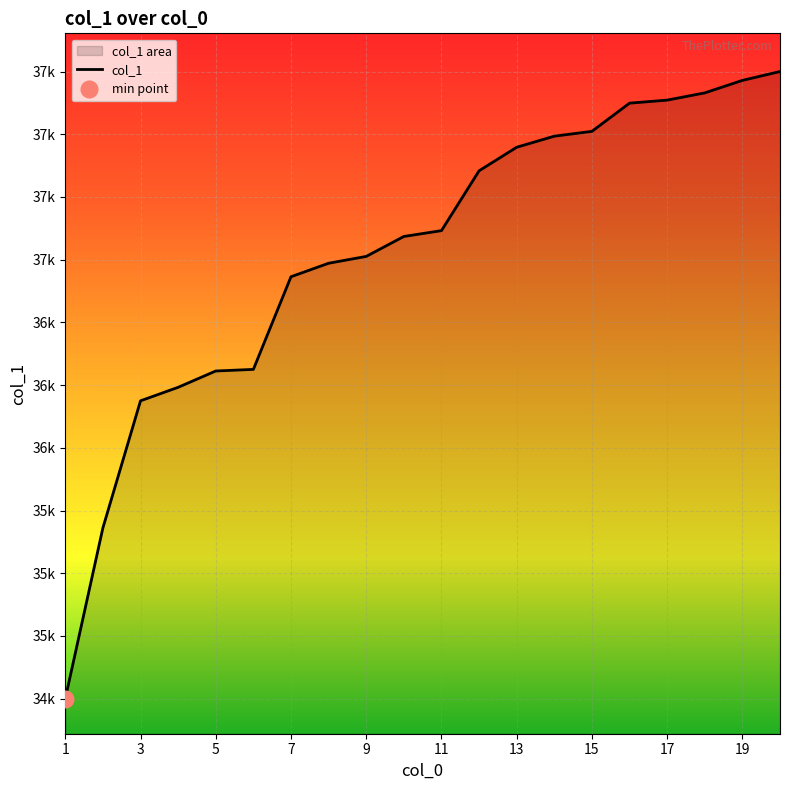

True or false: the data shows 52734 at 2.

False